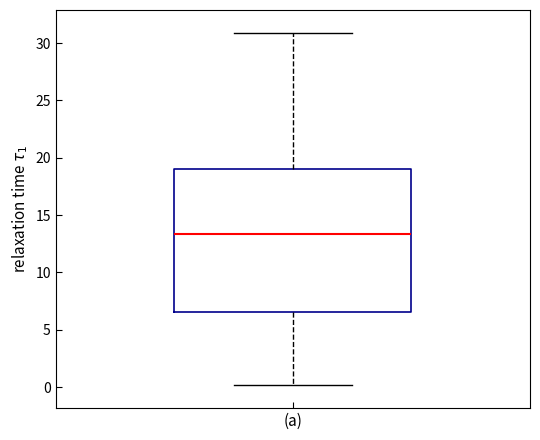

Where does the median line of the box for (a) sit on the y-axis? The values are not printed on the chart, so give them approximately, as read against the axis.

13.5